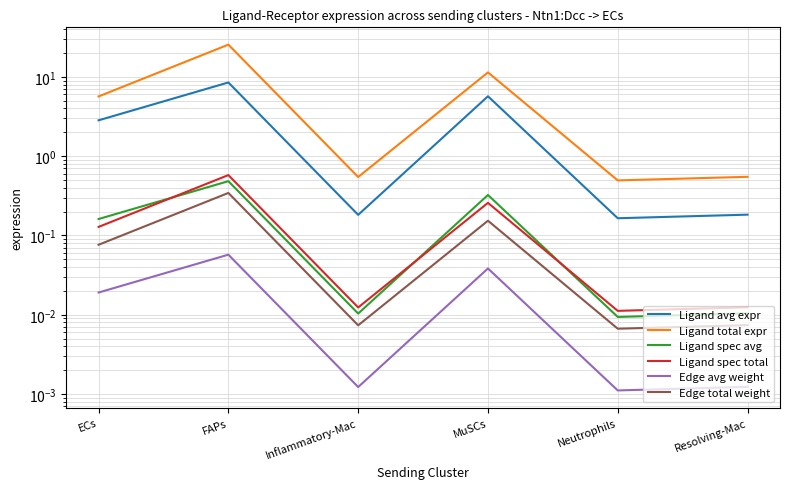

Which category has the lowest value across all series?

Neutrophils